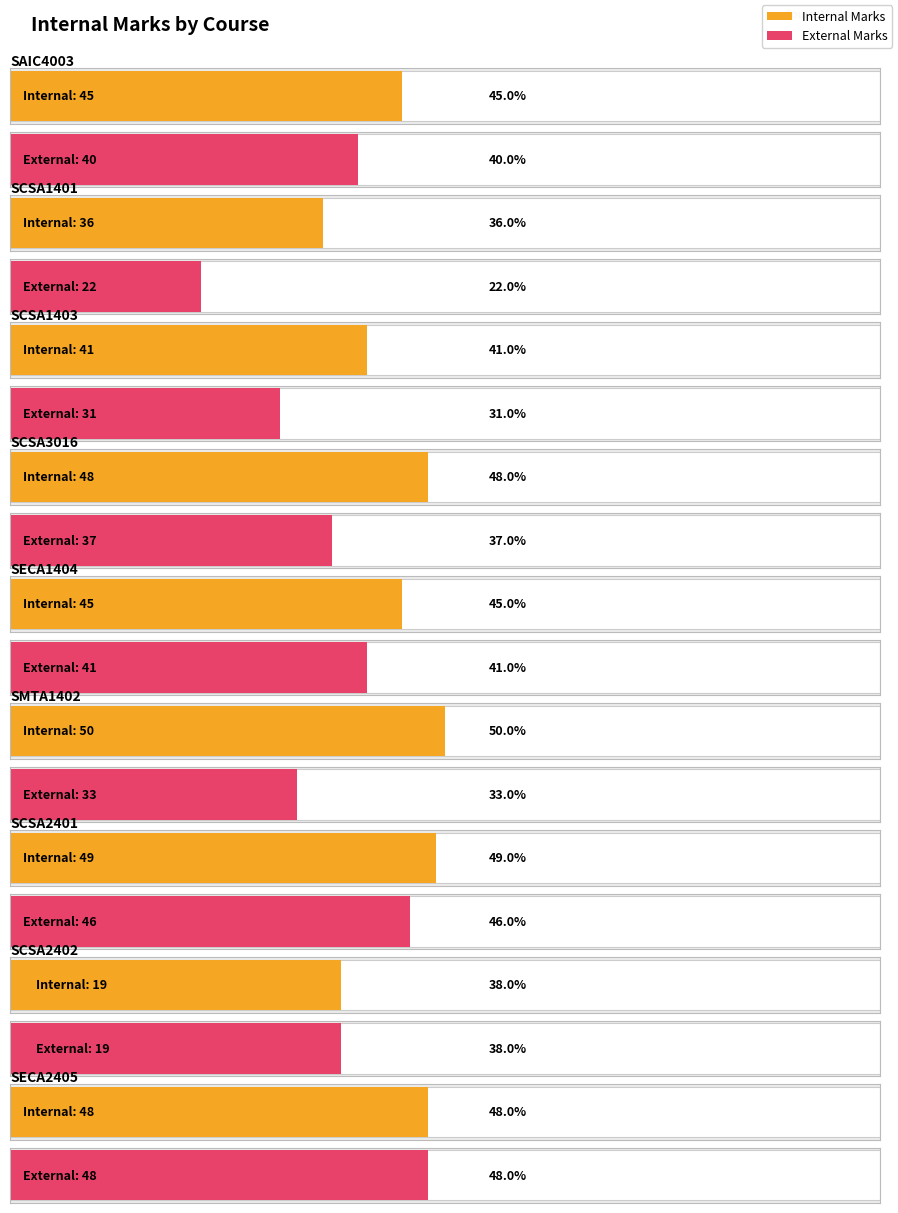

What is the label of the 7th bar from the left?

SCSA2401